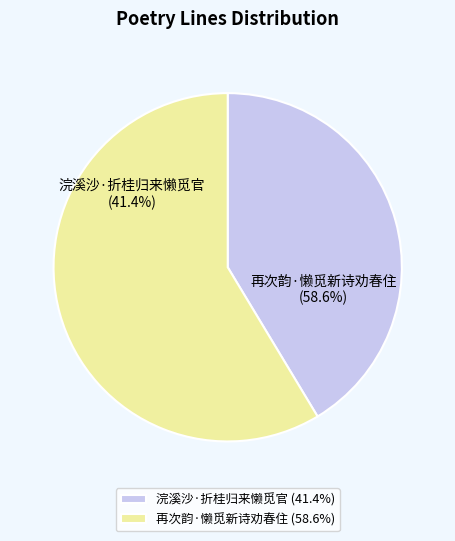

True or false: 浣溪沙·折桂归来懒觅官 accounts for 41% of the total.

True